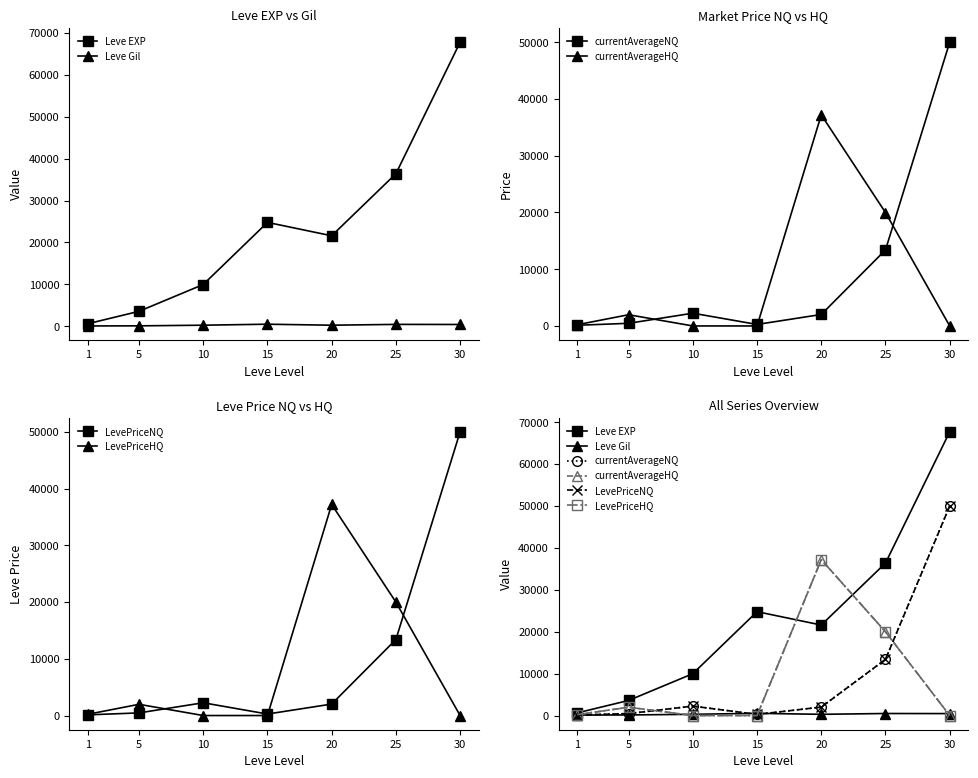

Between 15 and 30, which is larger?

30